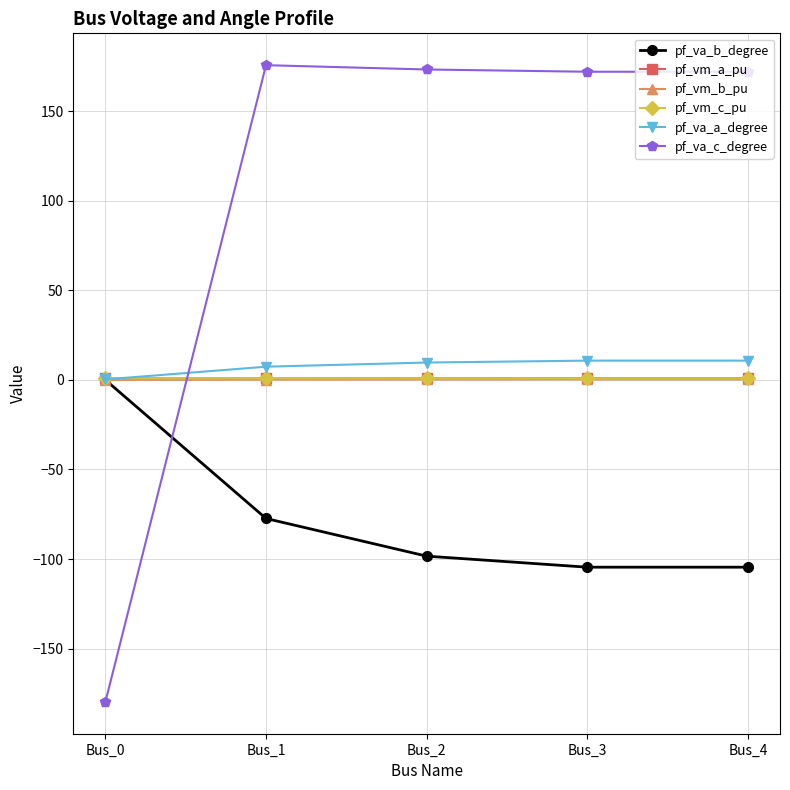

Is it true that pf_vm_c_pu equals 0.9 at Bus_0?

True